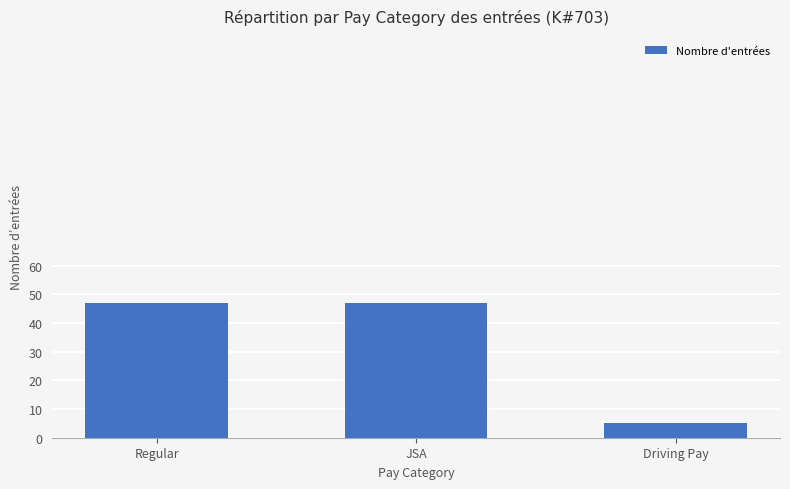

The chart shows a value of 47 at Regular. True or false?

True